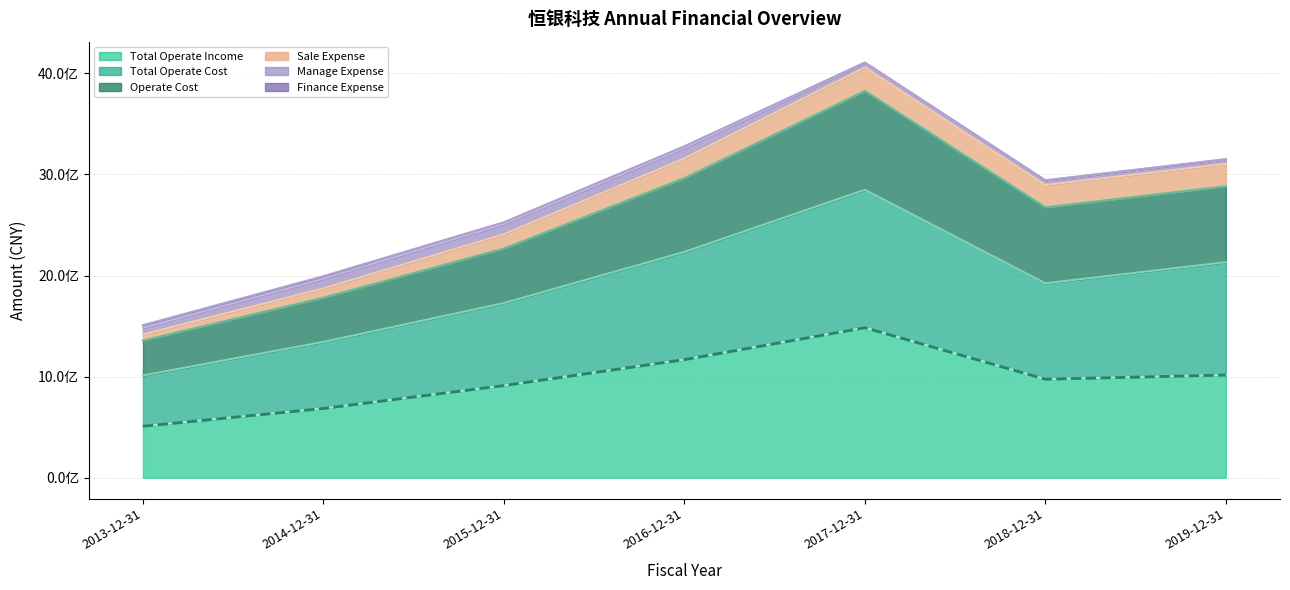

True or false: OPERATE_COST and TOTAL_OPERATE_COST cross at least once.

False